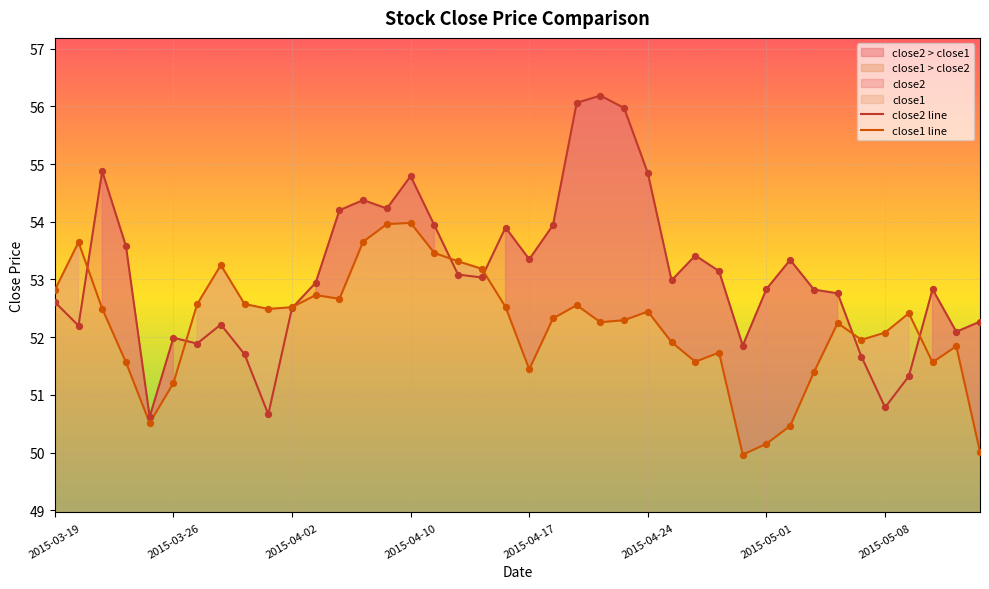

What is the total value across all series at 29?

101.8